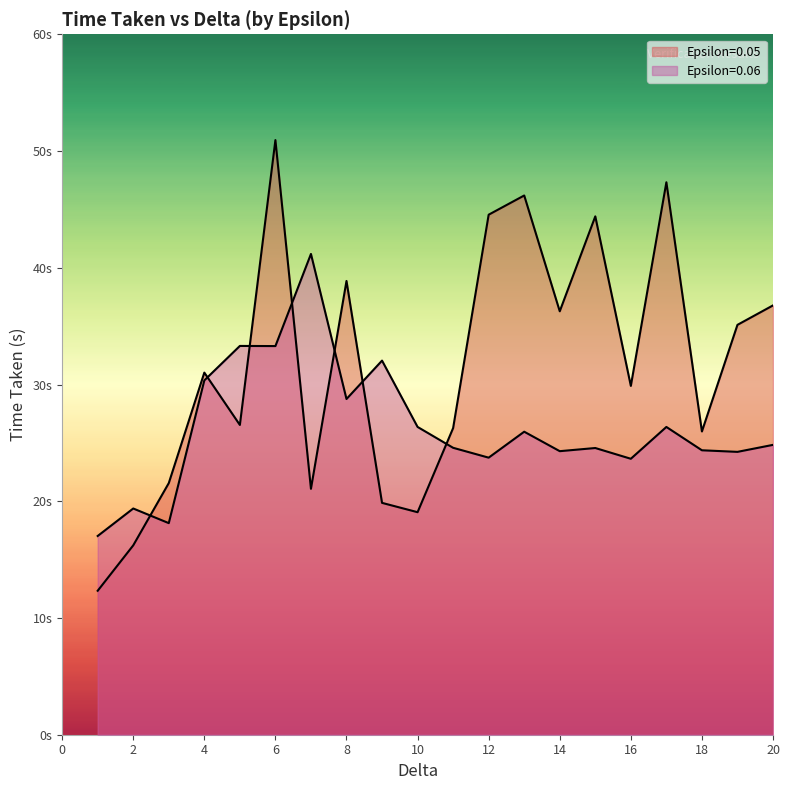

Reading left to right, what are all the values shown in this chart?

Epsilon=0.05: 12.3	16.2	21.6	31.0	26.5	50.9	21.1	38.9	19.9	19.1	26.3	44.5	46.2	36.3	44.4	29.9	47.3	26.0	35.1	36.8
Epsilon=0.06: 17.0	19.4	18.1	30.4	33.3	33.3	41.2	28.8	32.0	26.4	24.6	23.7	26.0	24.3	24.6	23.6	26.4	24.4	24.2	24.8